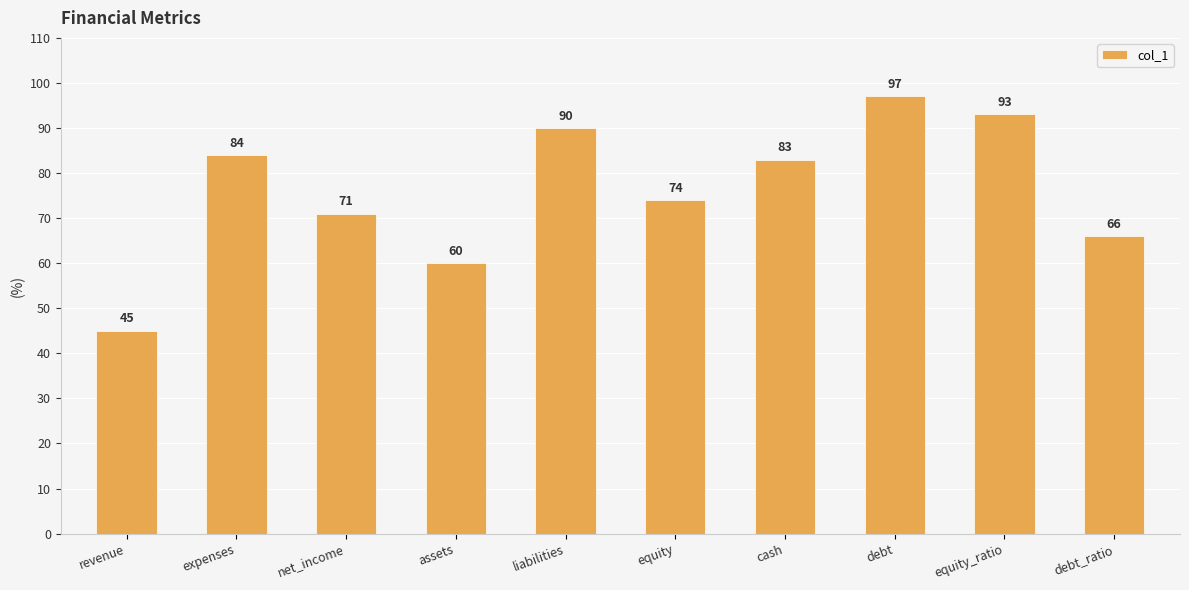

Are the bars horizontal?

No